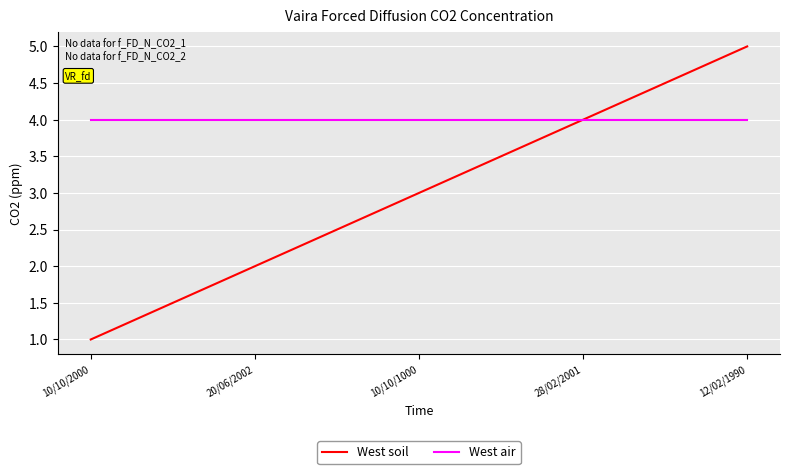

What are all the series names shown in the legend?

West soil, West air